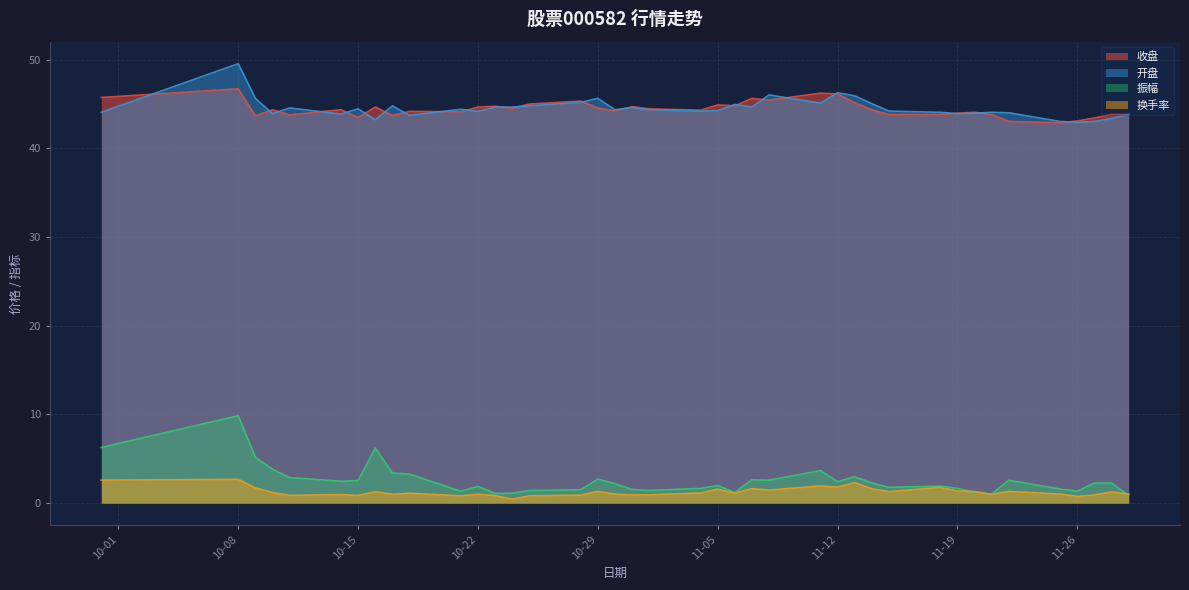

True or false: 换手率 and 收盘 intersect in this chart.

False